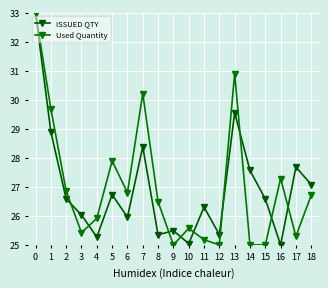

Which series has the largest range (max minus min)?

ISSUED QTY